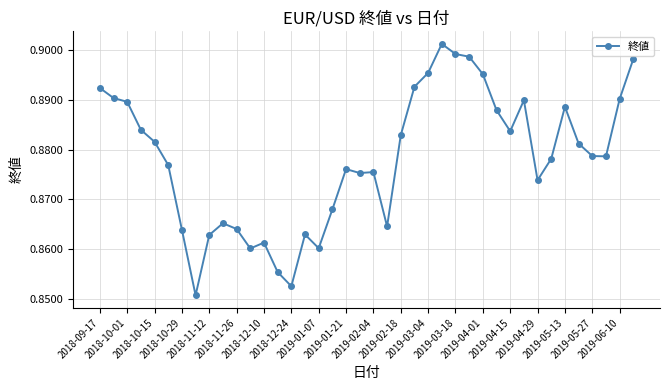

How many values are between 0 and 1?

40